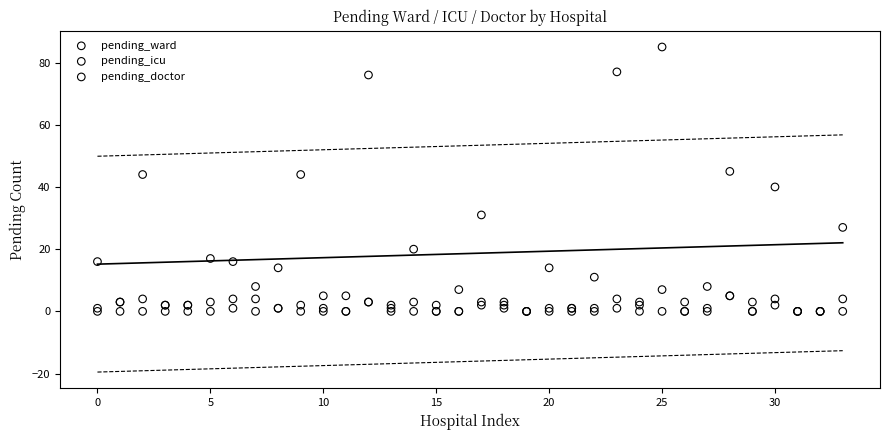

What are all the series names shown in the legend?

pending_ward, pending_icu, pending_doctor